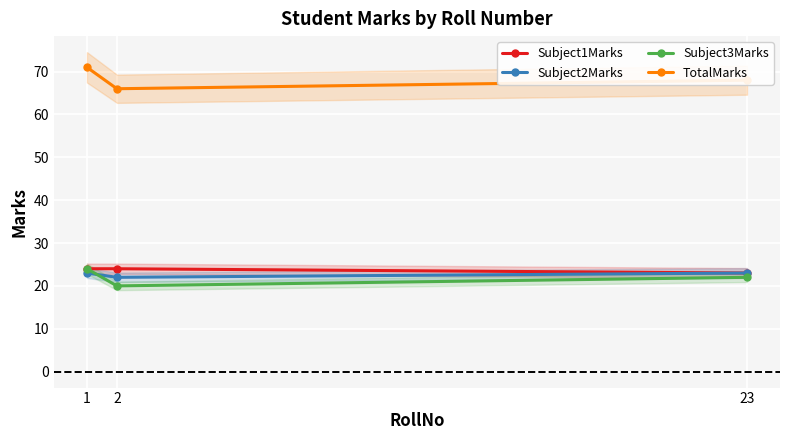

Which series has the widest spread of values?

TotalMarks